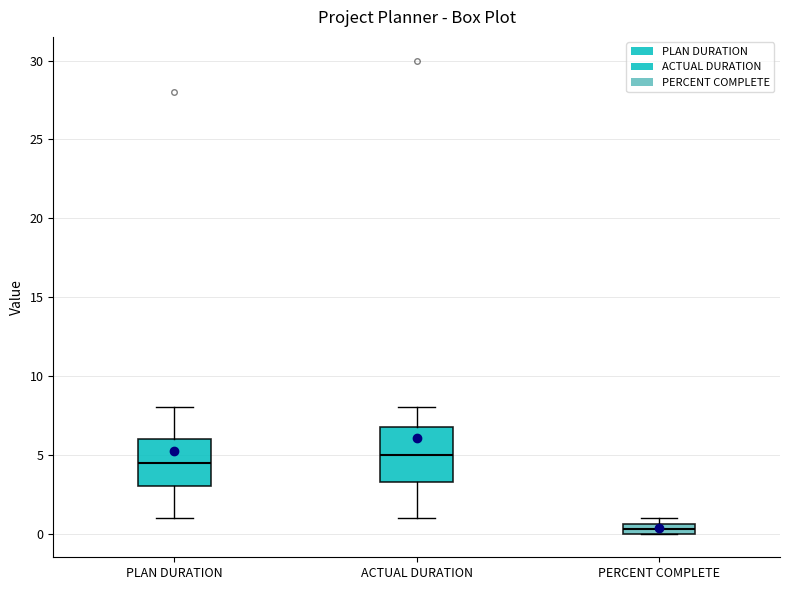

Where is the upper edge of the box for PLAN DURATION on the y-axis? The values are not printed on the chart, so give them approximately, as read against the axis.

6.0